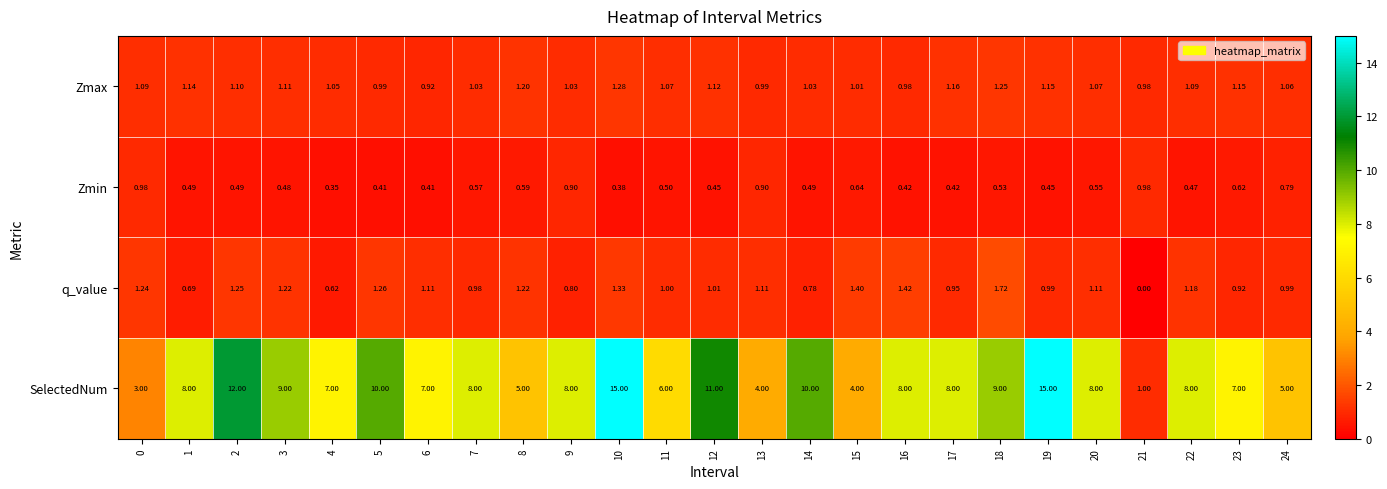

At which category is the sum across all series the highest?

10